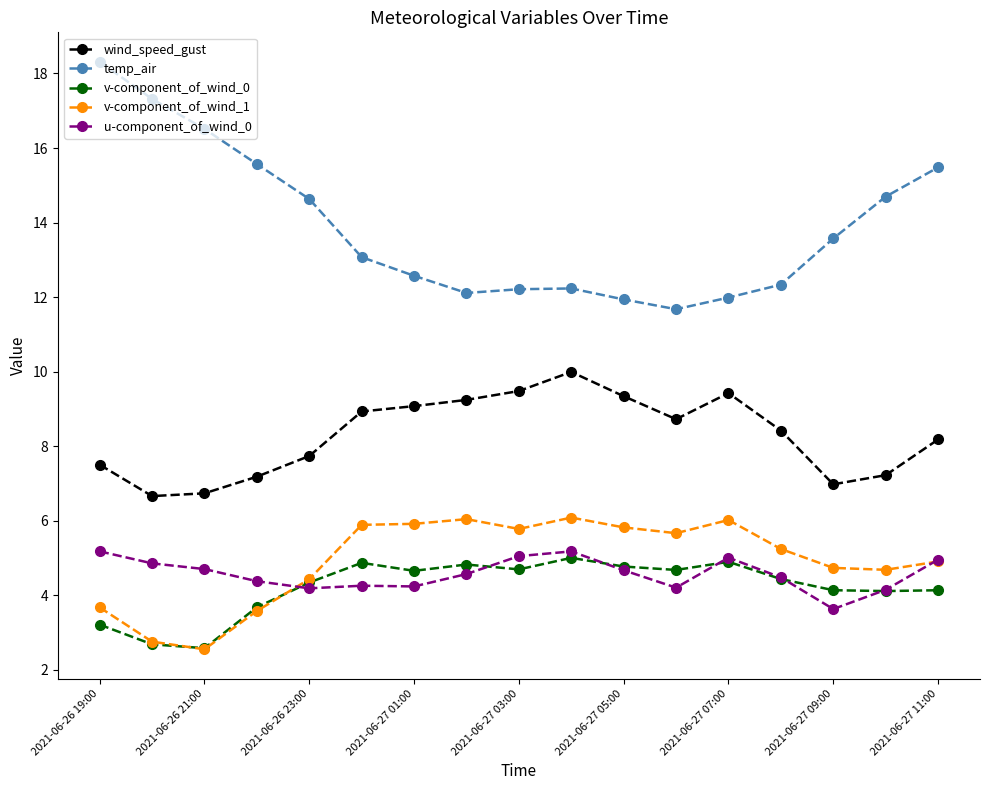

Which series has the largest total across all categories?

temp_air